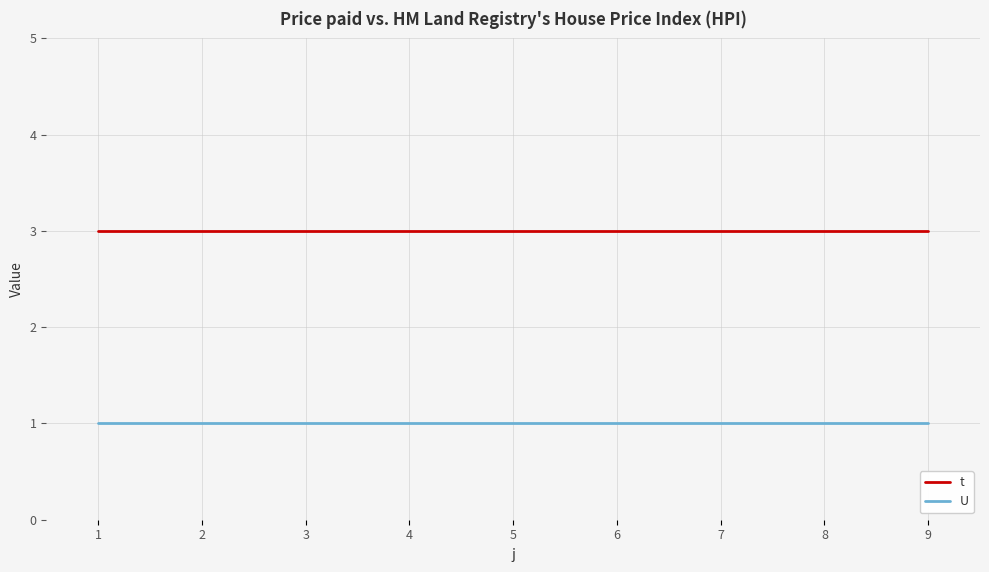

True or false: t and U cross at least once.

False